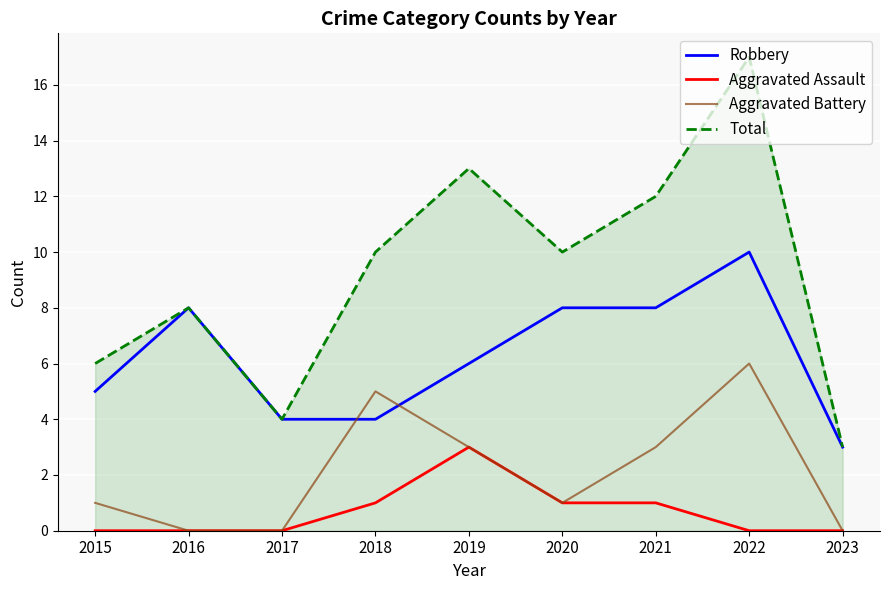

What are all the series names shown in the legend?

Robbery, Aggravated Assault, Aggravated Battery, Total